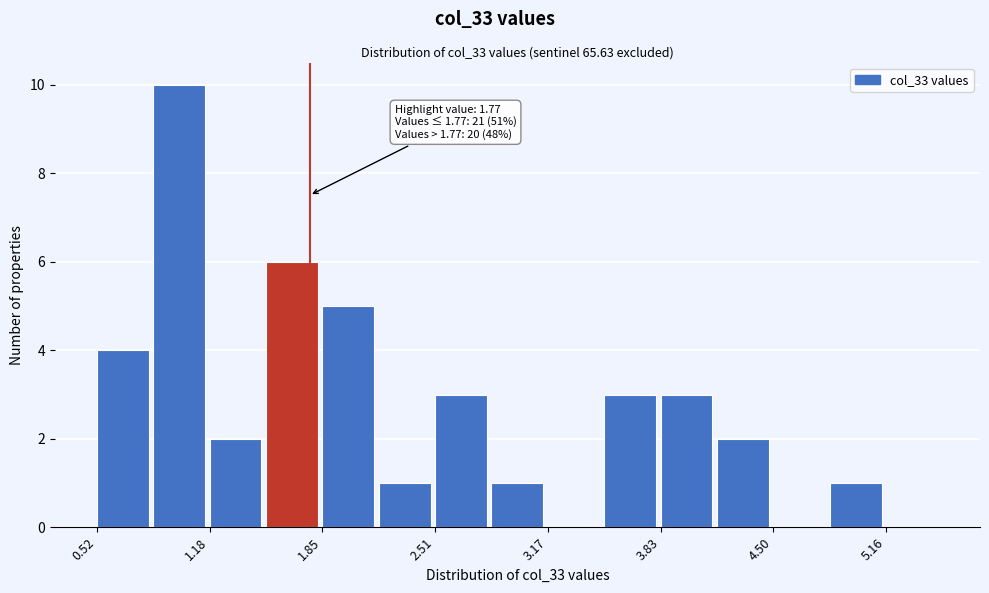

Read against the x-axis, roughly where is the centre of the tallest bar?

1.0